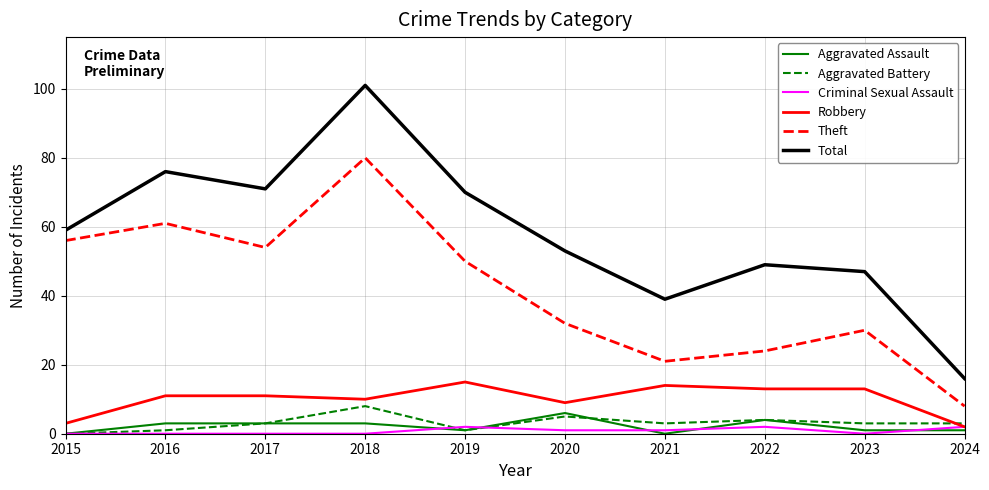

Is this an area chart (filled region under the line)?

No